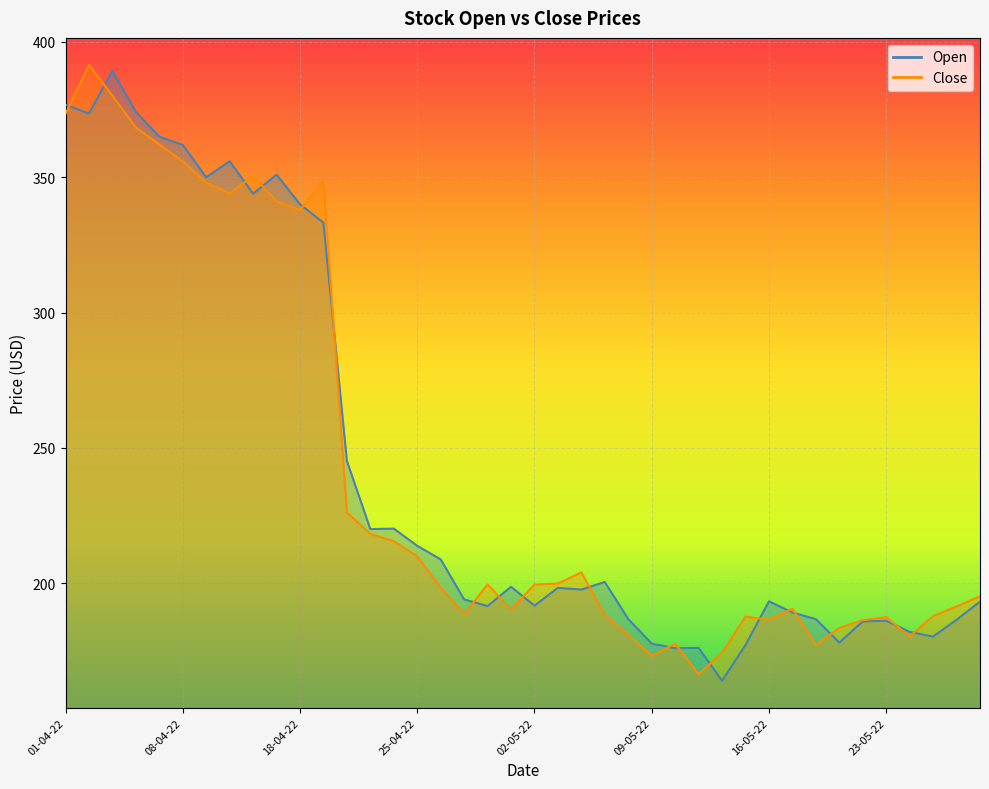

True or false: Open has more than 2 interior local peaks.

True